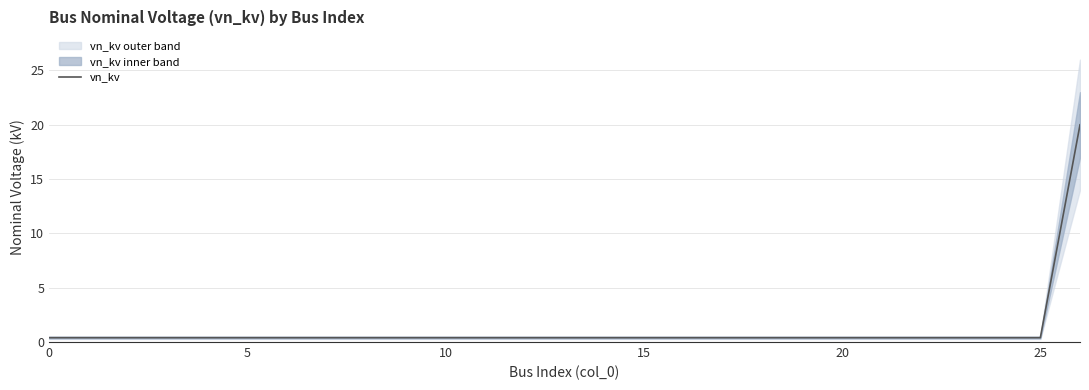

What is the maximum value for vn_kv?

20.0